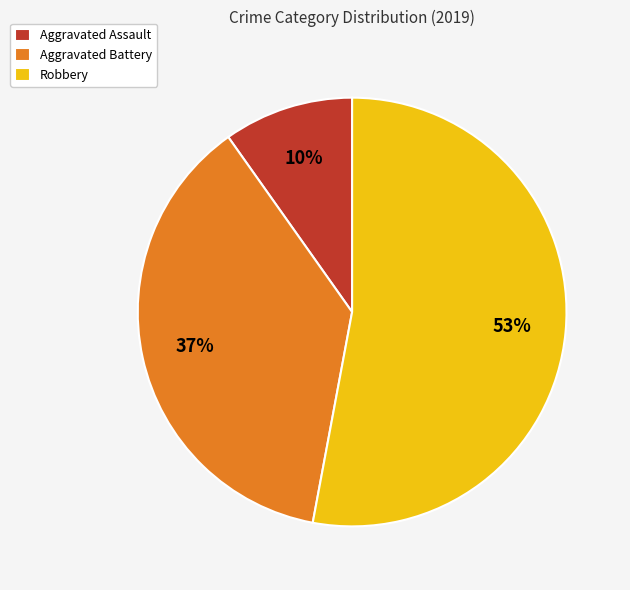

Count the number of slices in the pie.

3